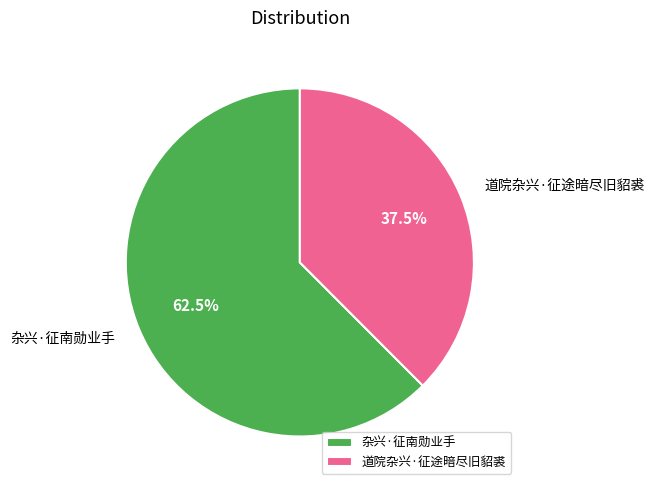

How many segments does this pie chart have?

2